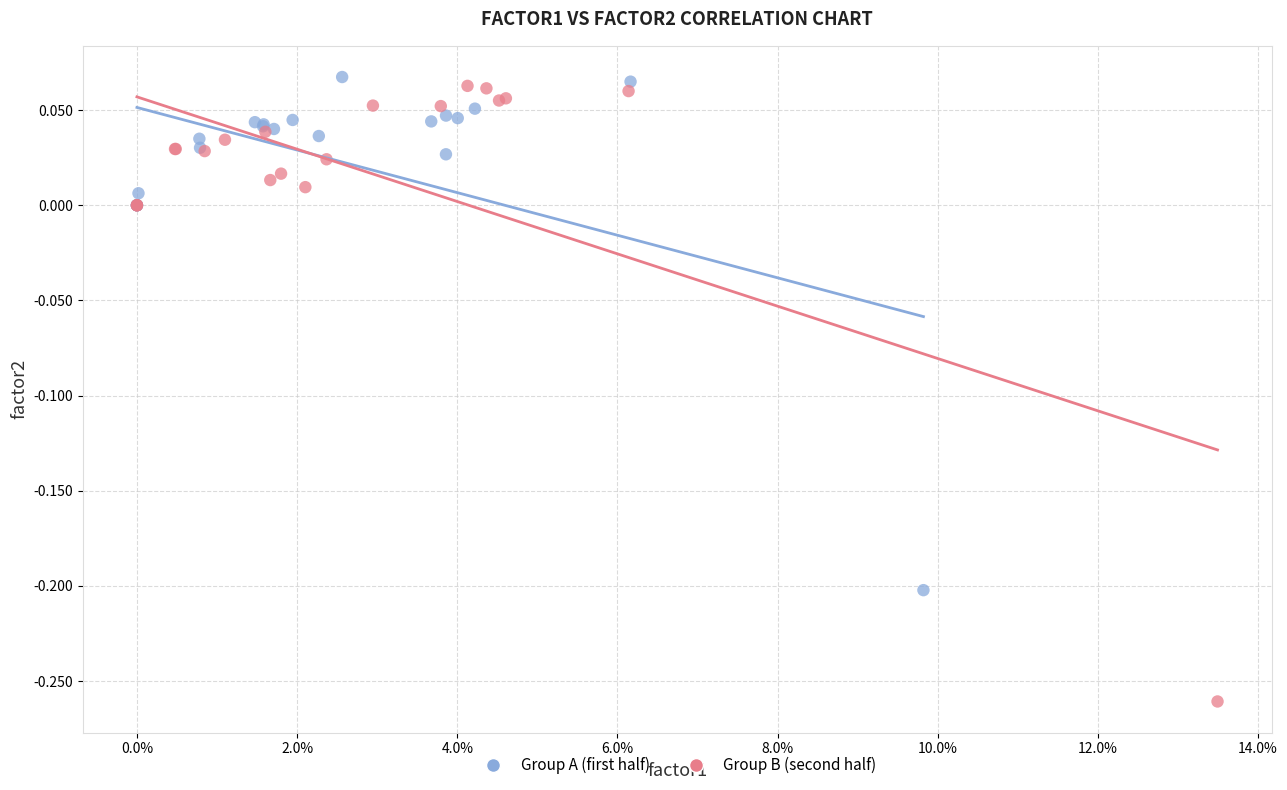

Which series contains the lowest Y value?

Group B (second half)